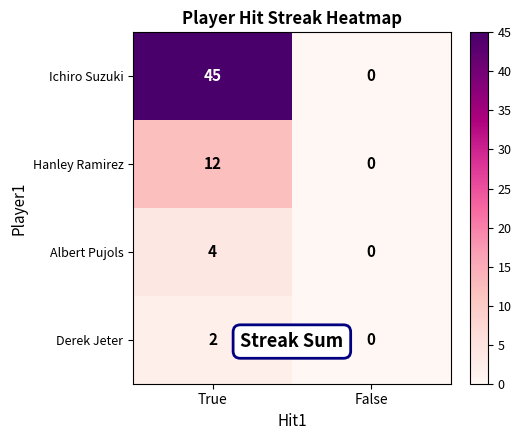

What value does the Albert Pujols series have at True?

4